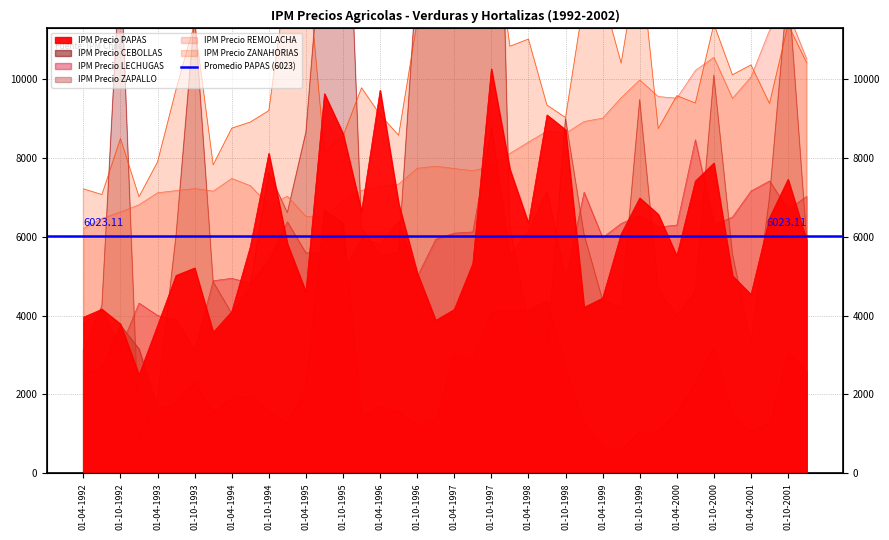

Is the value of IPM Precio REMOLACHA at 01-10-1994 greater than the value of IPM Precio PAPAS at 01-10-1997?

No